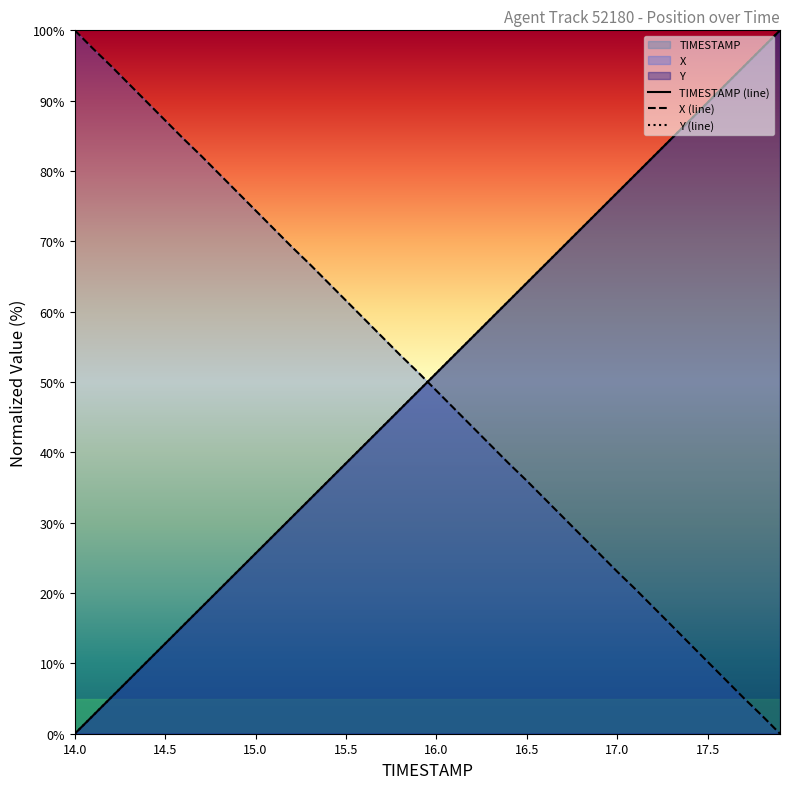

Where does the TIMESTAMP (line) series first go above 51?

16.0